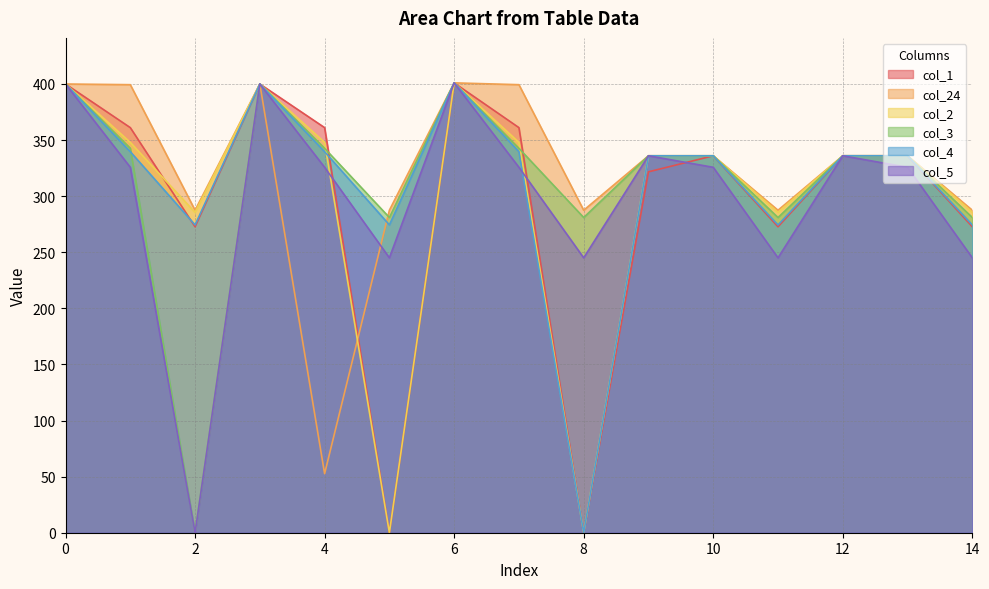

What is the approximate value of col_24 at 11?

287.5